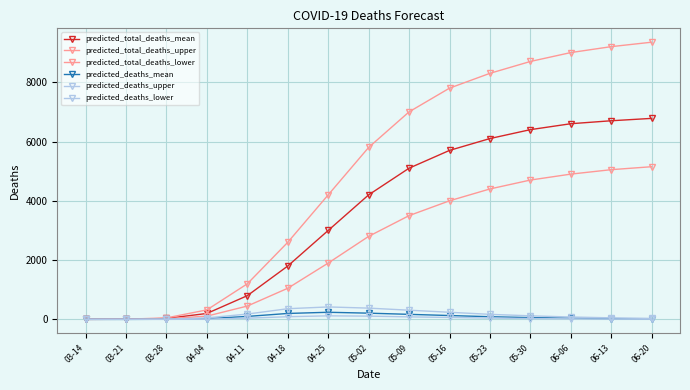

How many data points in predicted_deaths_mean are less than 60?

7